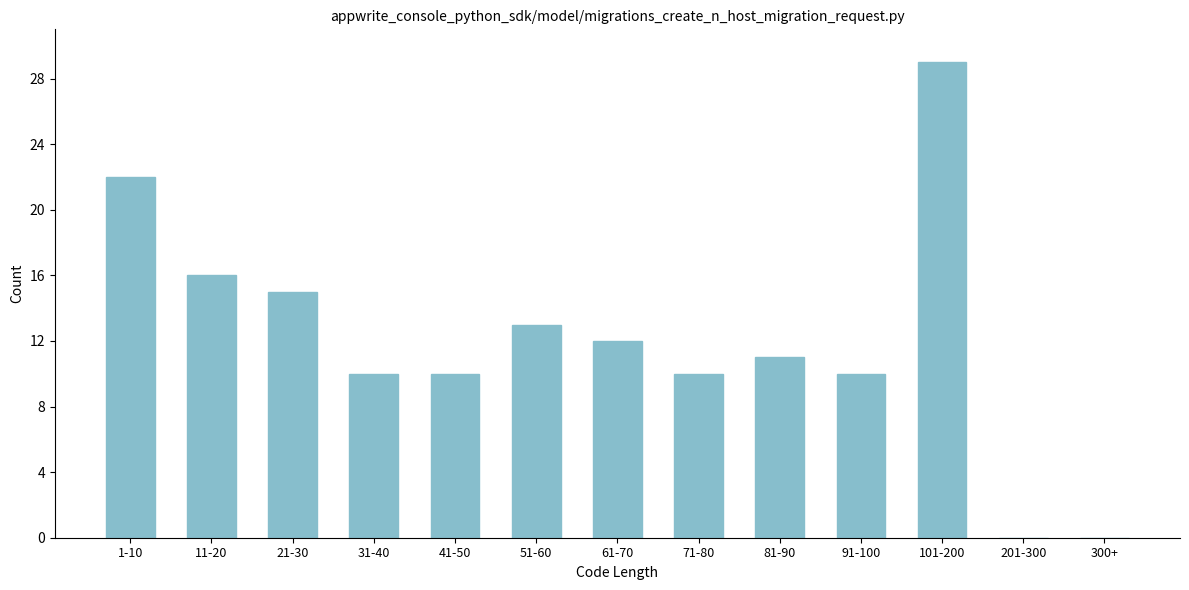

Reading right to left, extract all data points from this chart.

300+=0	201-300=0	101-200=29	91-100=10	81-90=11	71-80=10	61-70=12	51-60=13	41-50=10	31-40=10	21-30=15	11-20=16	1-10=22